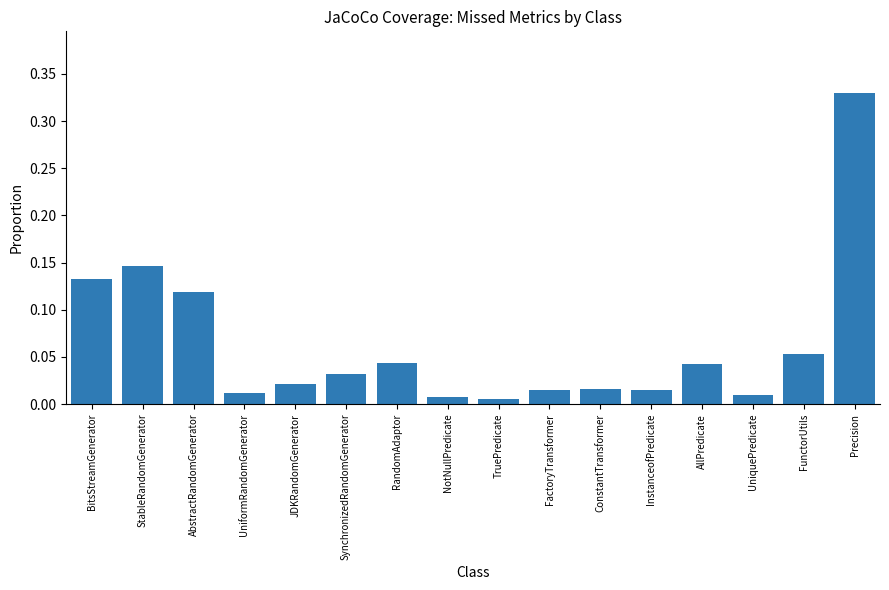

At which category does the chart reach its peak across all series?

Precision